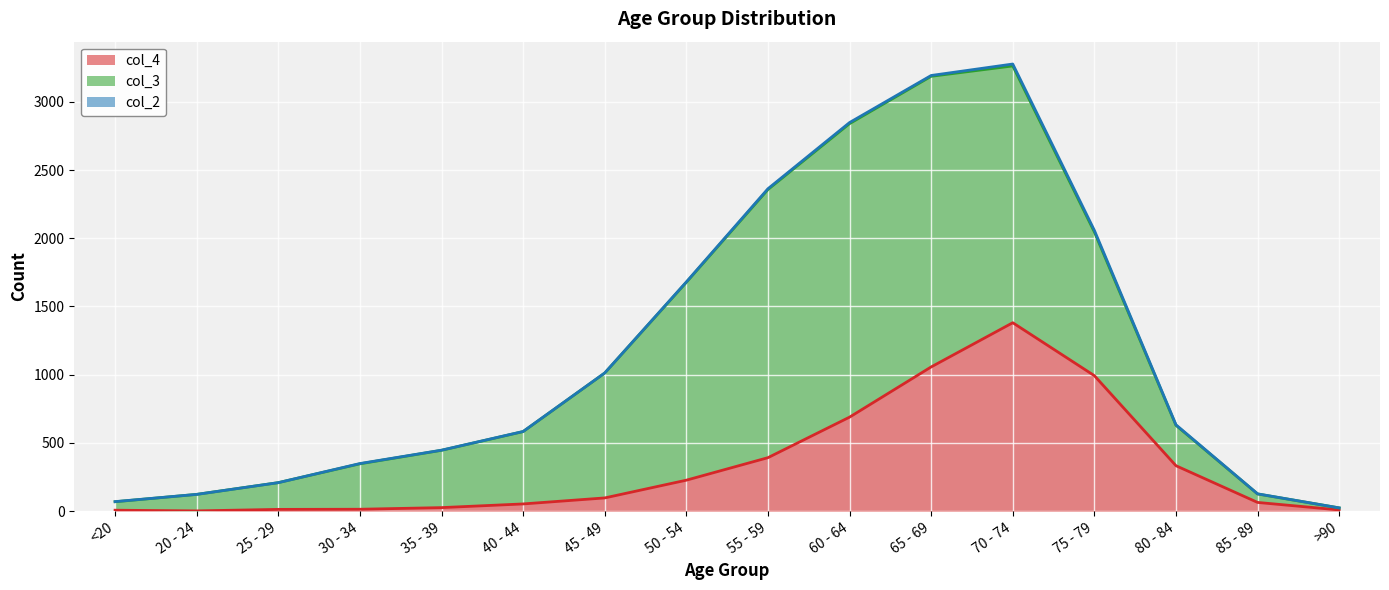

How many values in the col_3 series exceed 530?

7